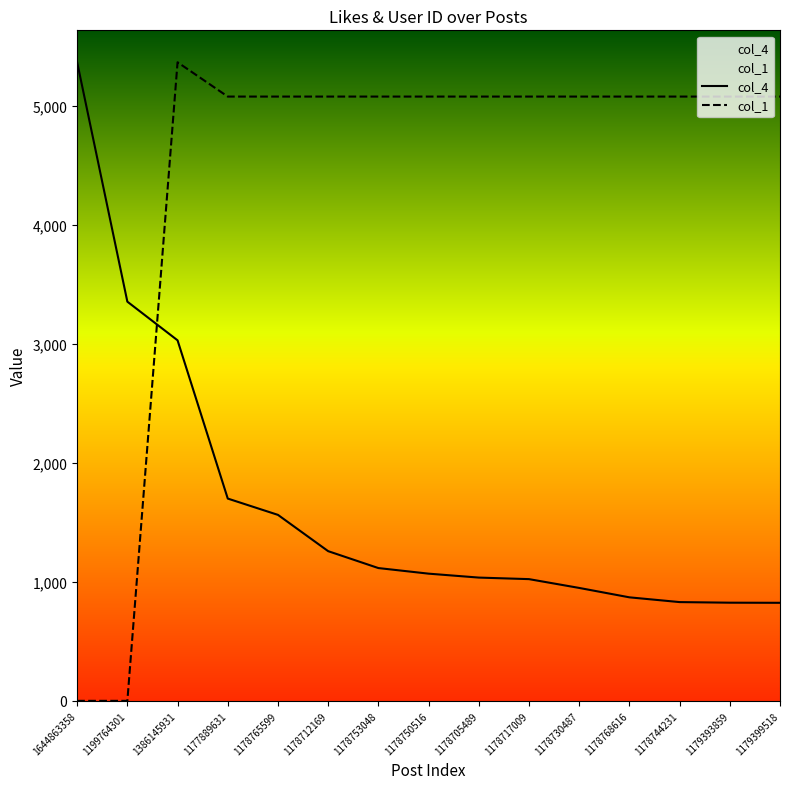

At which label does col_1 reach its peak?

1386145931